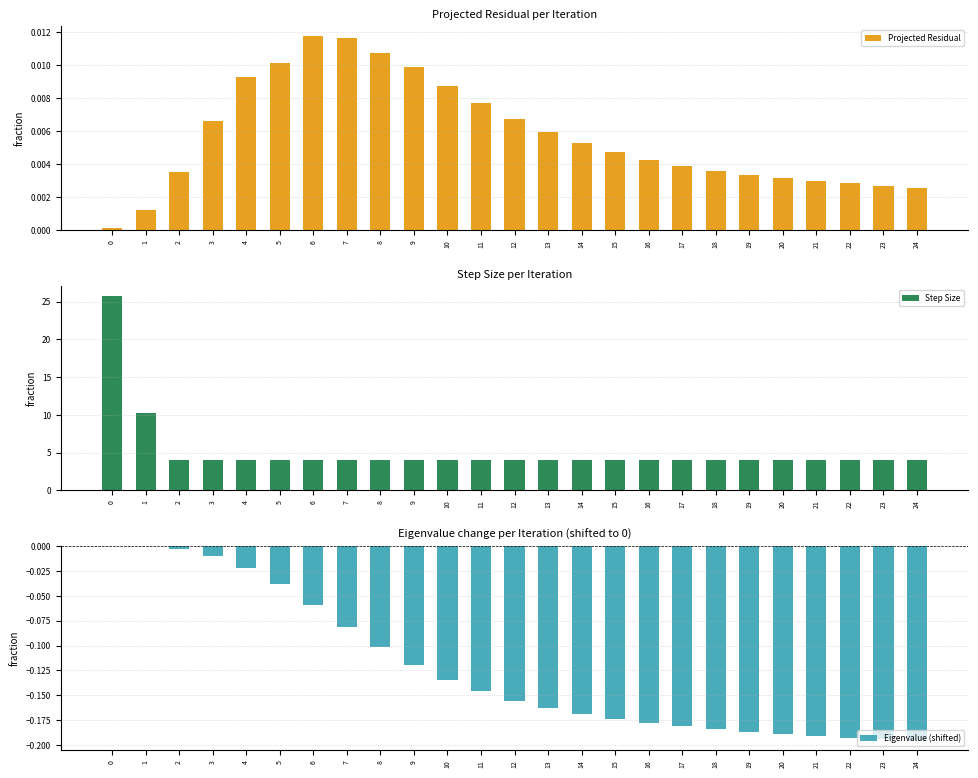

At 3, list the series in order from smallest to largest.

Eigenvalue (shifted), Projected Residual, Step Size